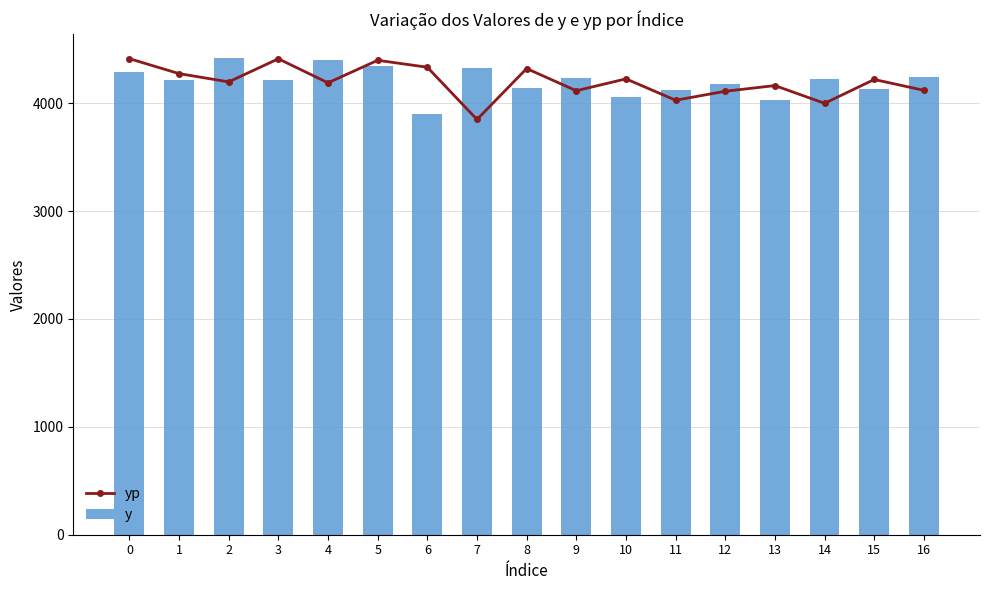

What is the spread (max minus min) of values at 6?

436.5